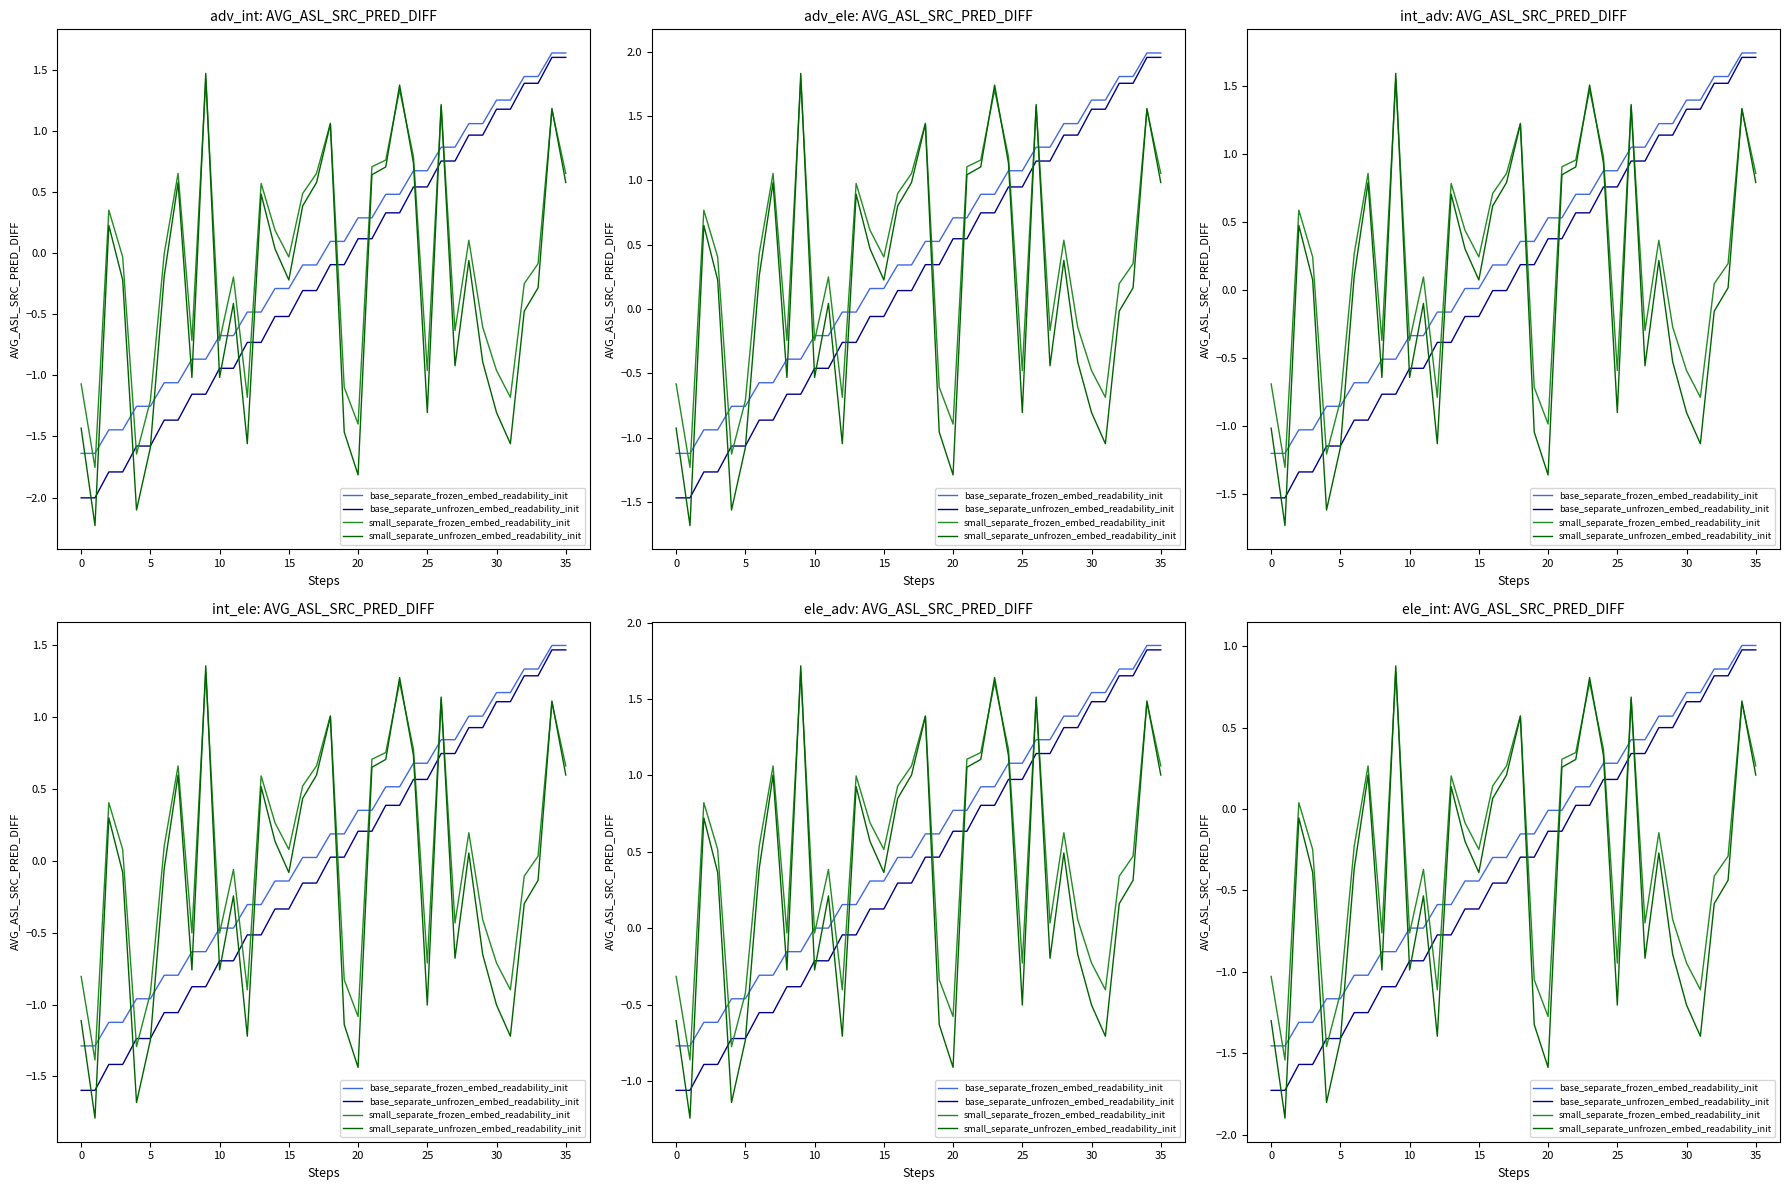

Which series ends up on top after the final intersection of base_separate_unfrozen_embed_readability_init and small_separate_frozen_embed_readability_init?

base_separate_unfrozen_embed_readability_init